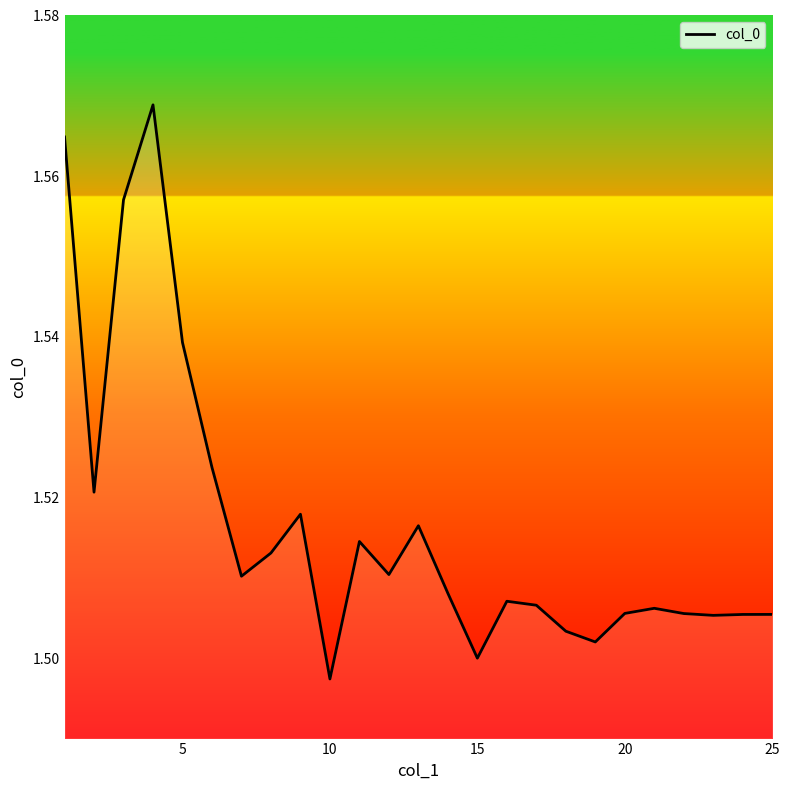

How many lines are shown in the chart?

1